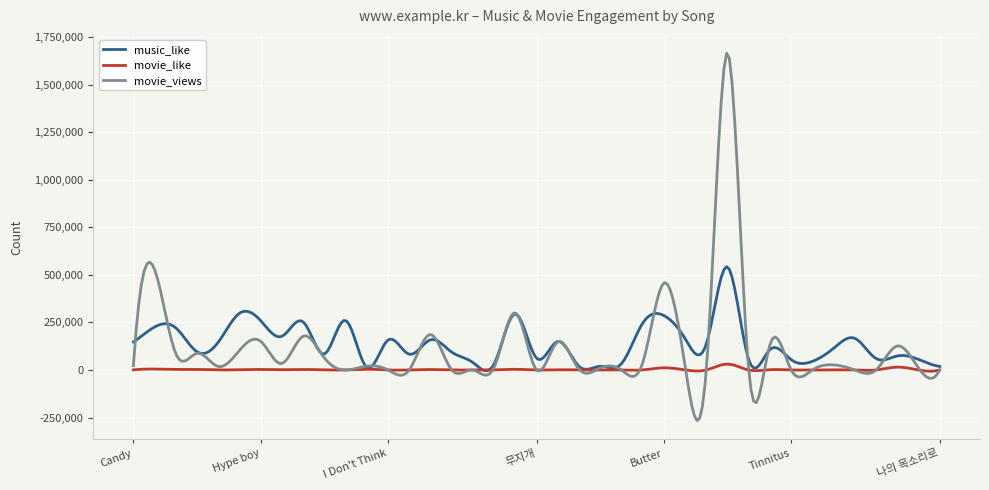

What is the maximum value for movie_views?

1665381.7